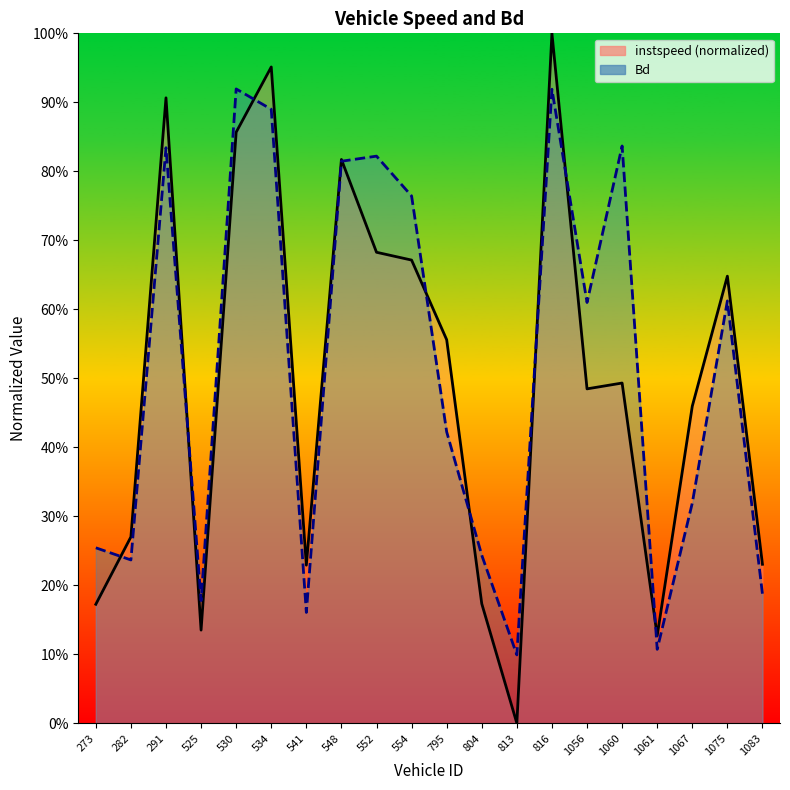

How many times do instspeed and Bd cross each other?

9